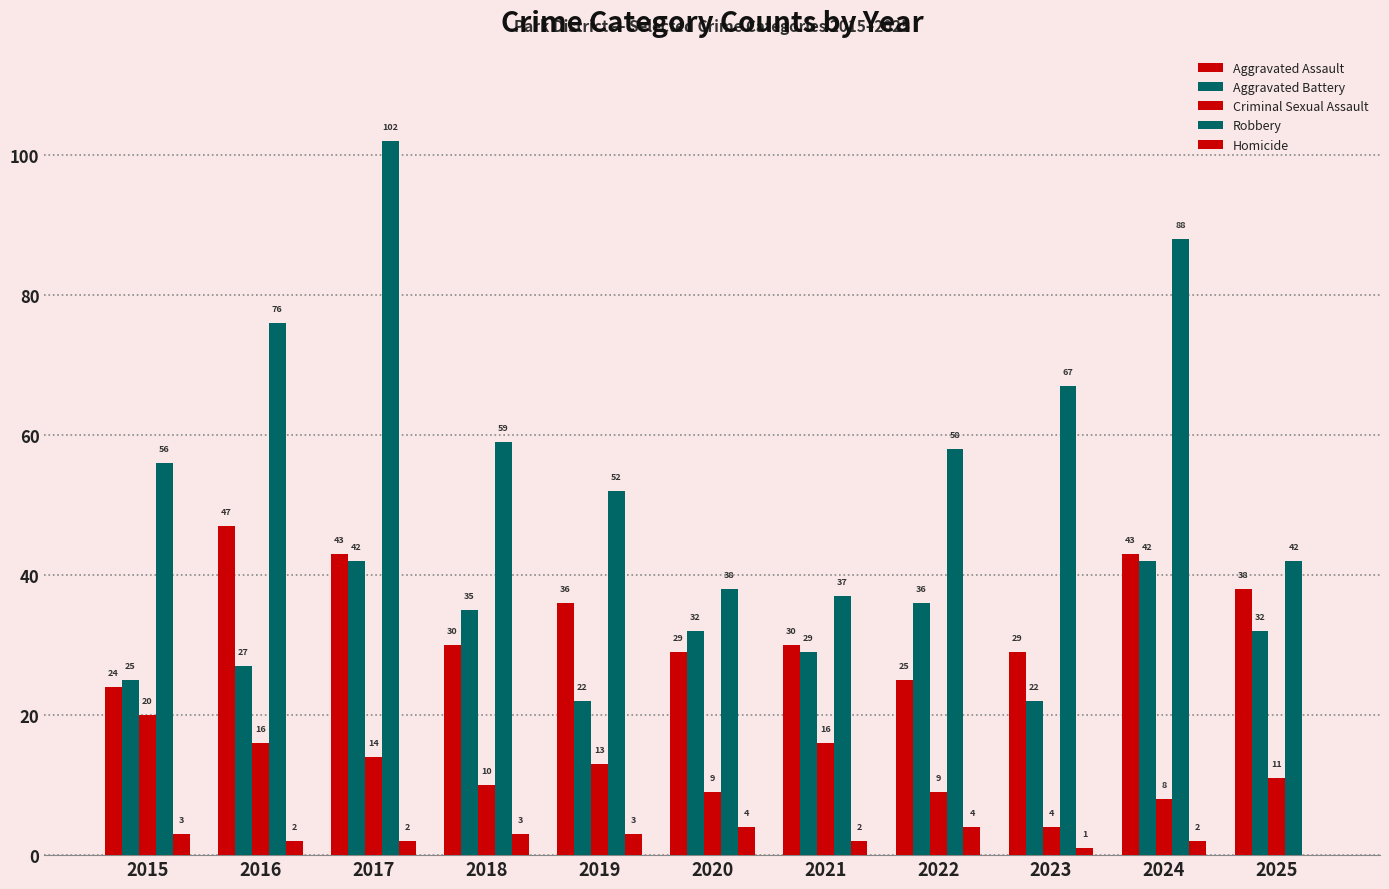

How many categories are shown in the chart?

11